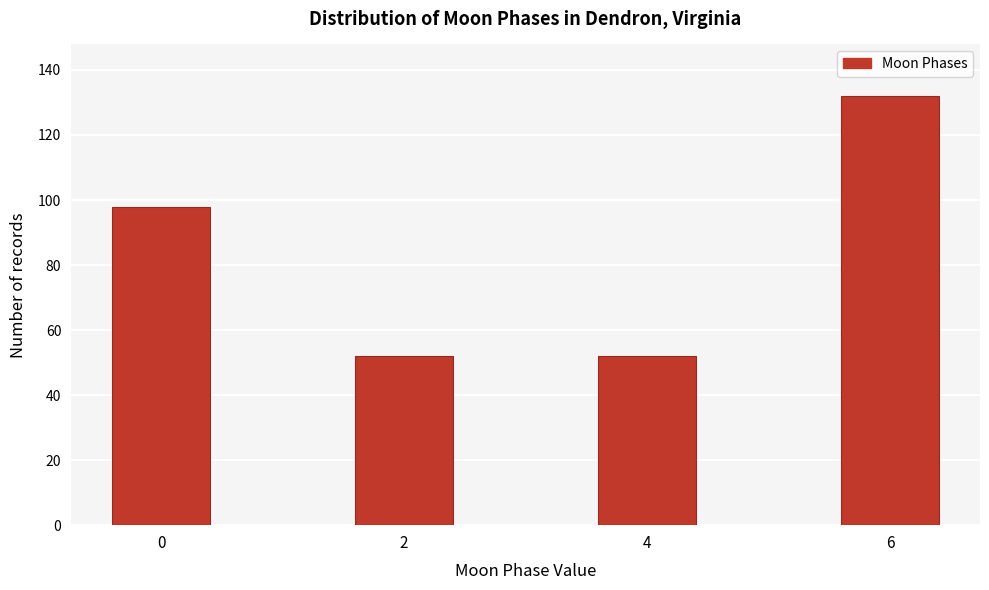

Reading left to right, what are all the values shown in this chart?

98	52	52	132